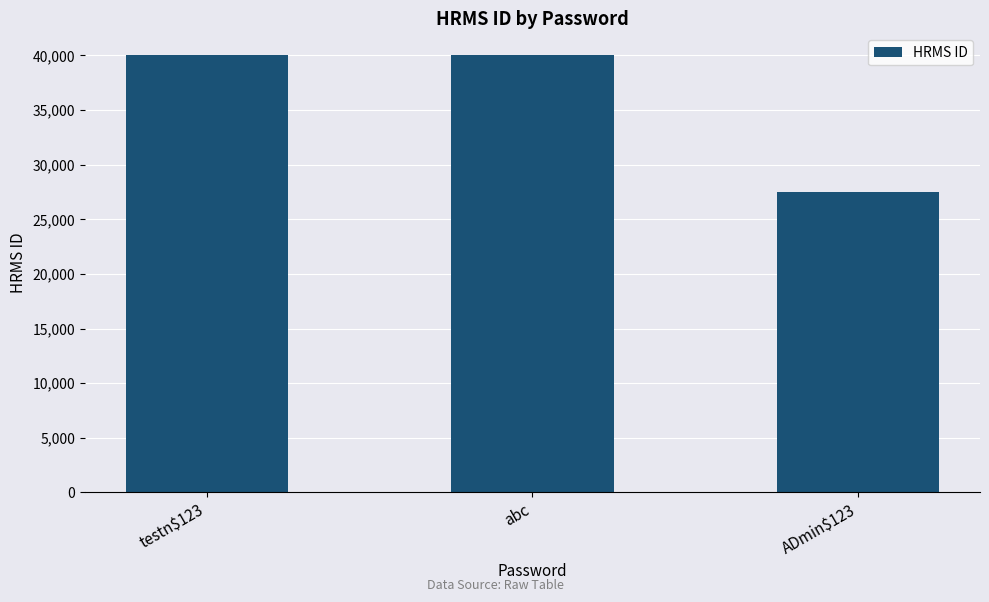

What is the value of the 2nd bar from the left?

40022